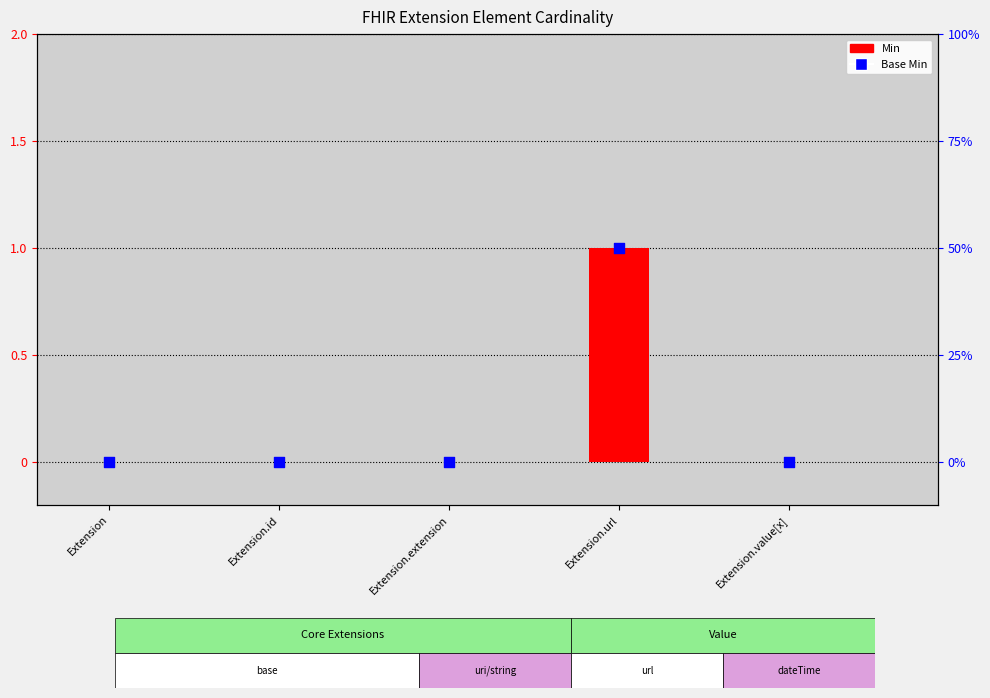

Which series contains the highest Y value?

Min